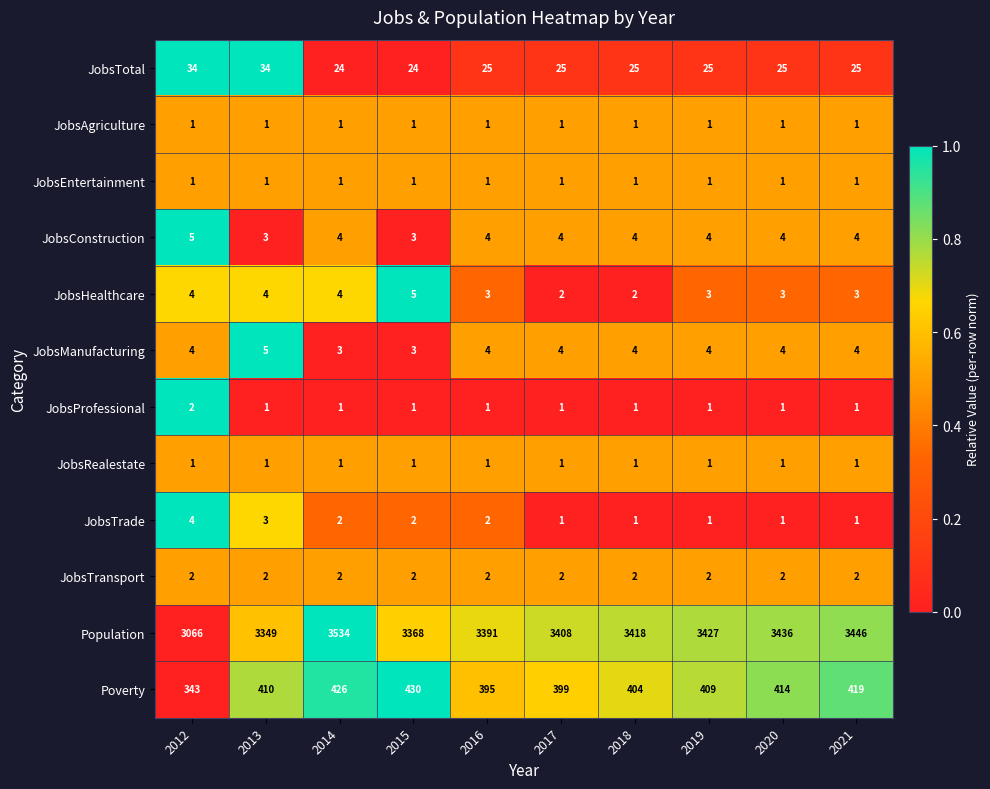

What is the total value across all series at 2019?

3879